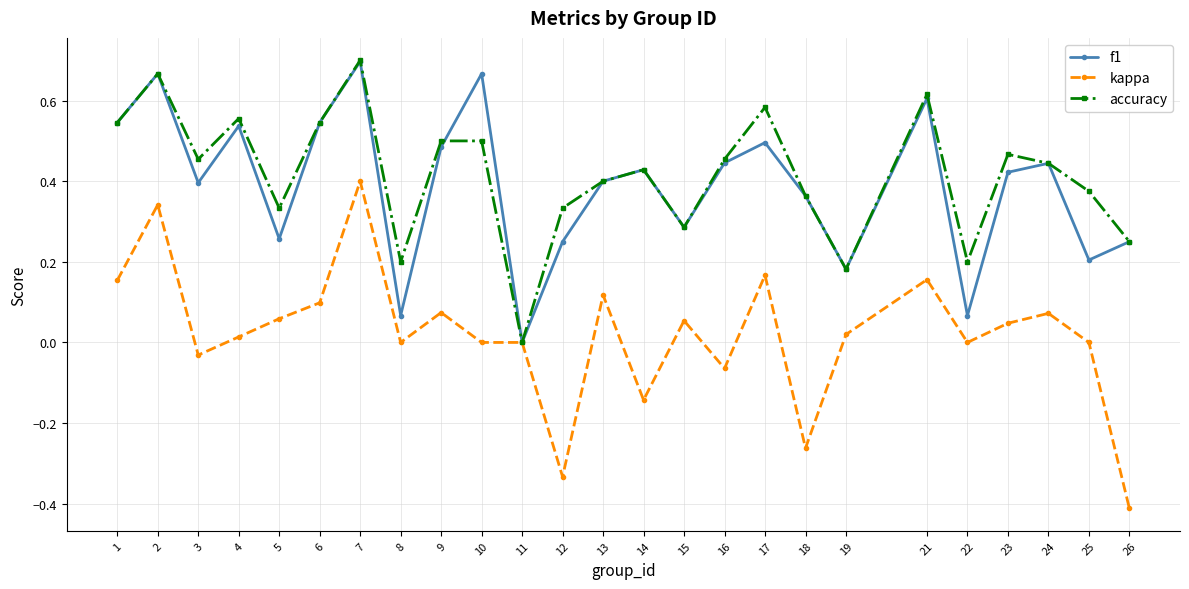

Between 4 and 12, which series saw the biggest shift?

kappa